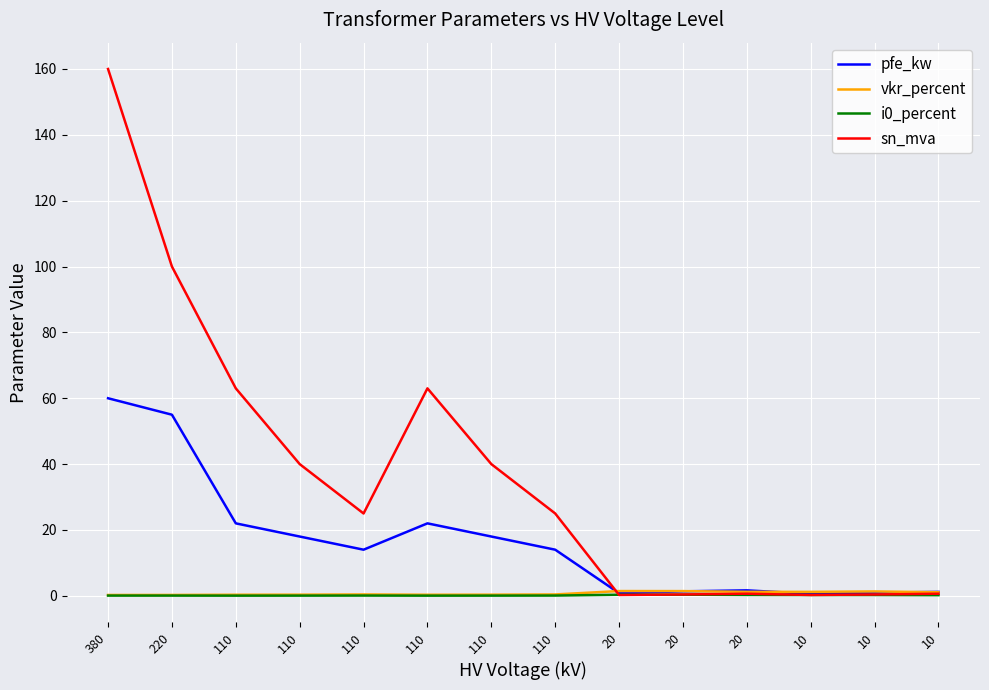

True or false: i0_percent and vkr_percent intersect in this chart.

False